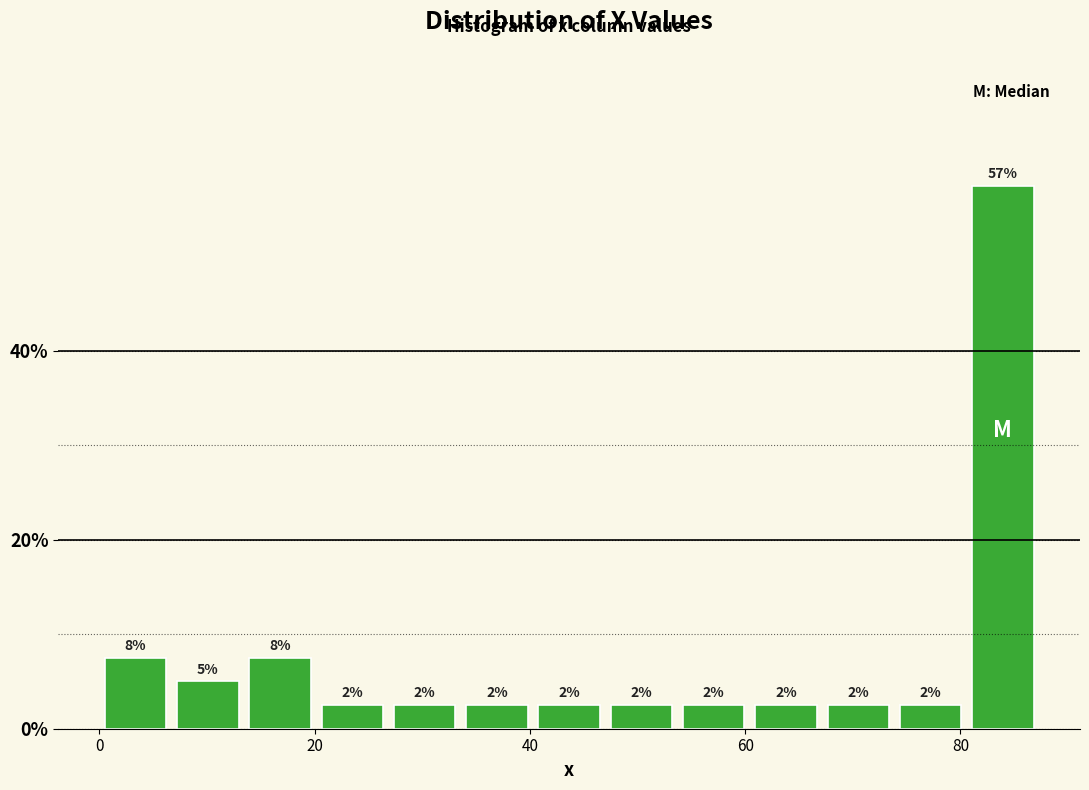

Read against the x-axis, roughly where is the centre of the tallest bar?

84